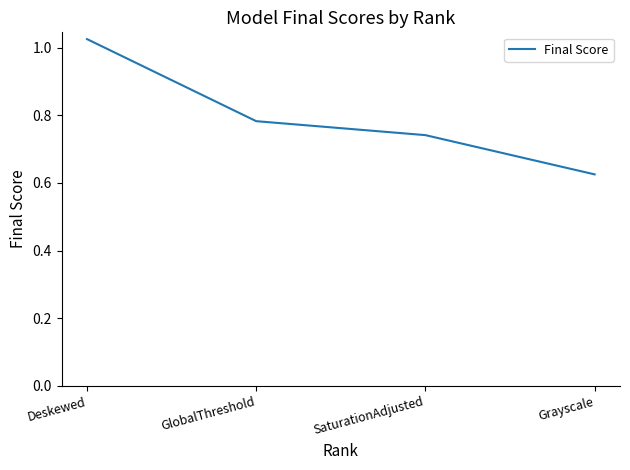

What position from the left is Deskewed?

1